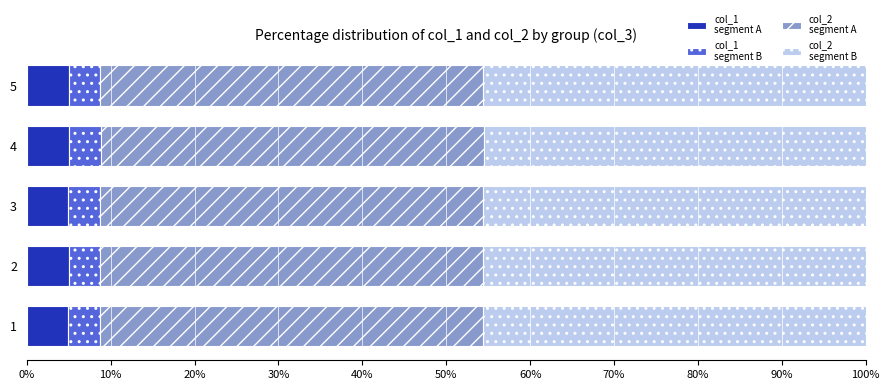

What is the total value across all series at 1?

100.0